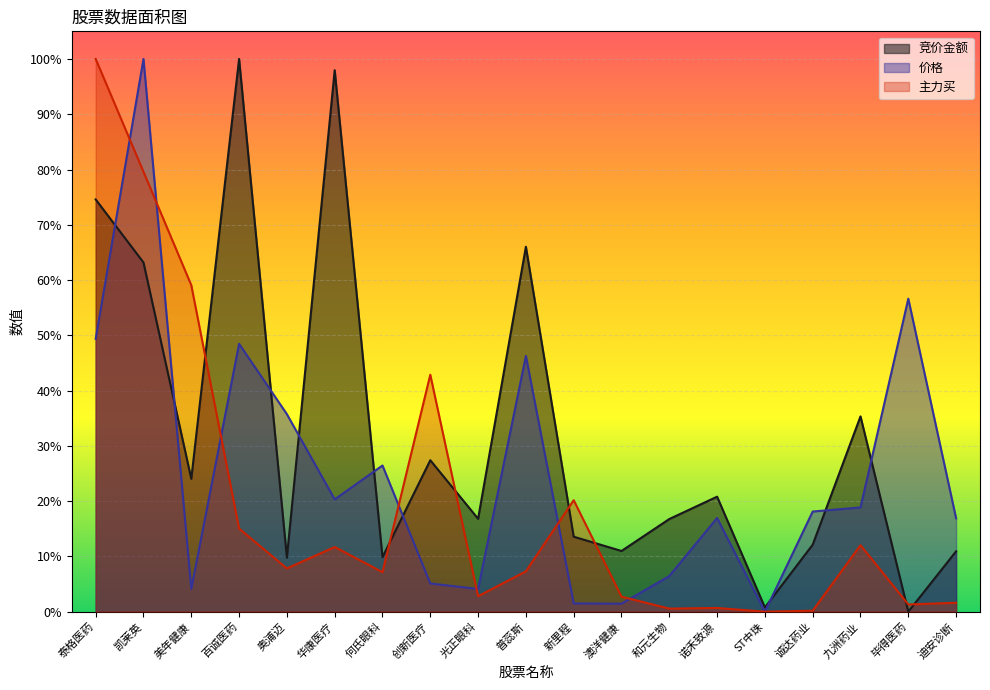

True or false: 竞价金额 has a value of 0.1 at 诚达药业.

True